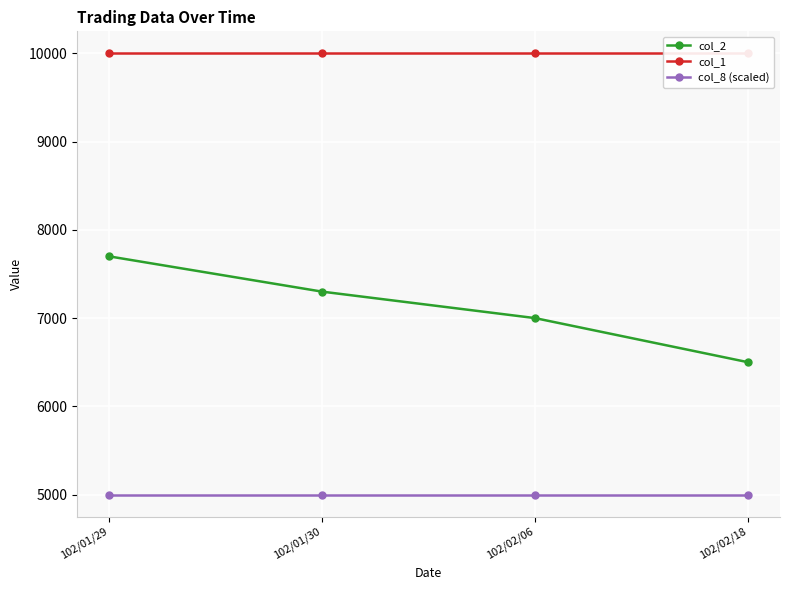

True or false: col_2 and col_1 intersect in this chart.

False